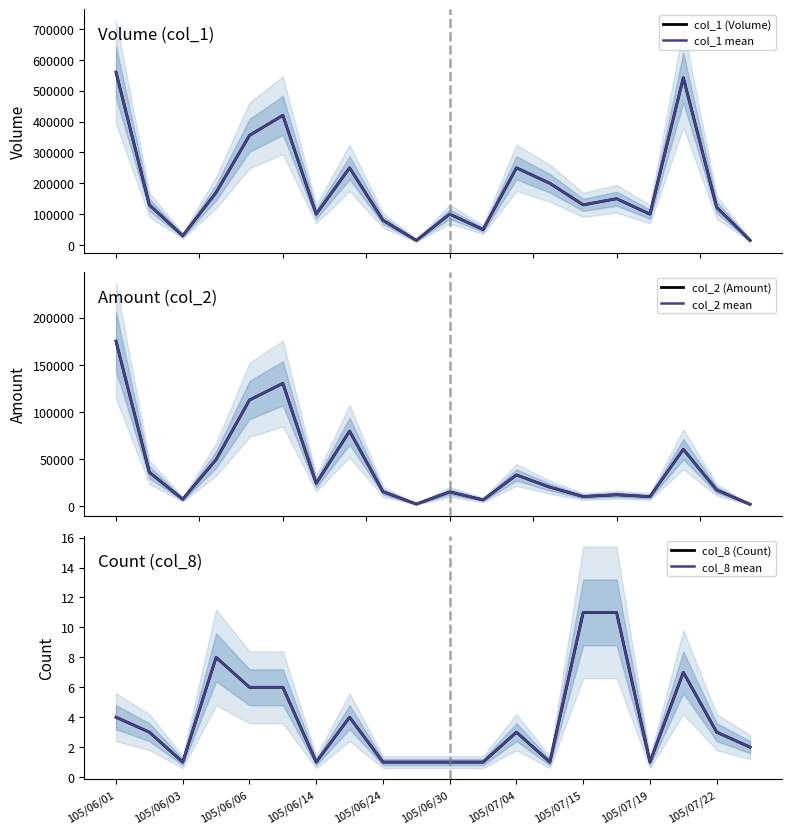

What is the lowest value of the col_1 mean series?

15000